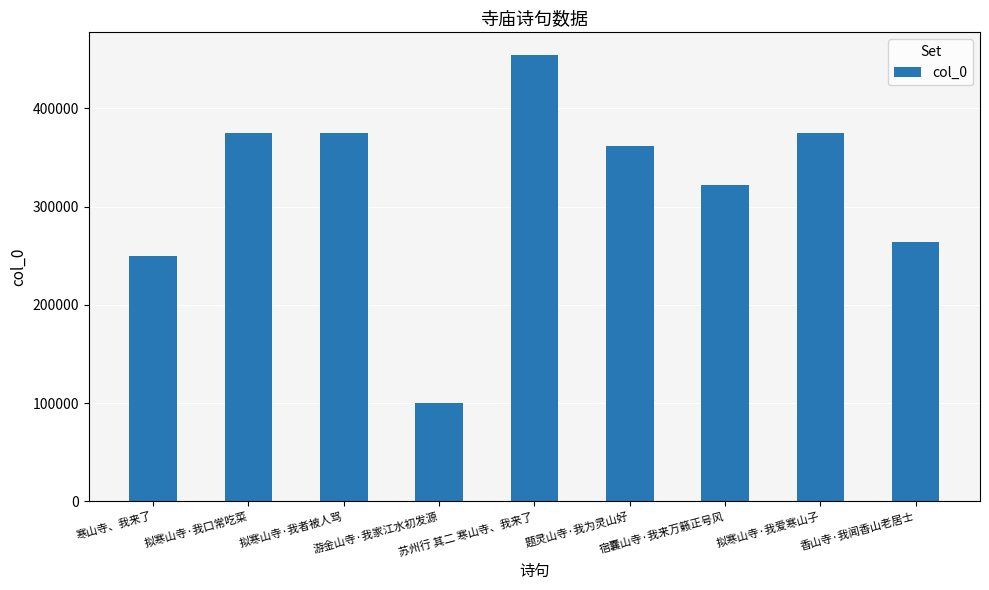

Read the value at 拟寒山寺·我爱寒山子, to the nearest 50.

374400